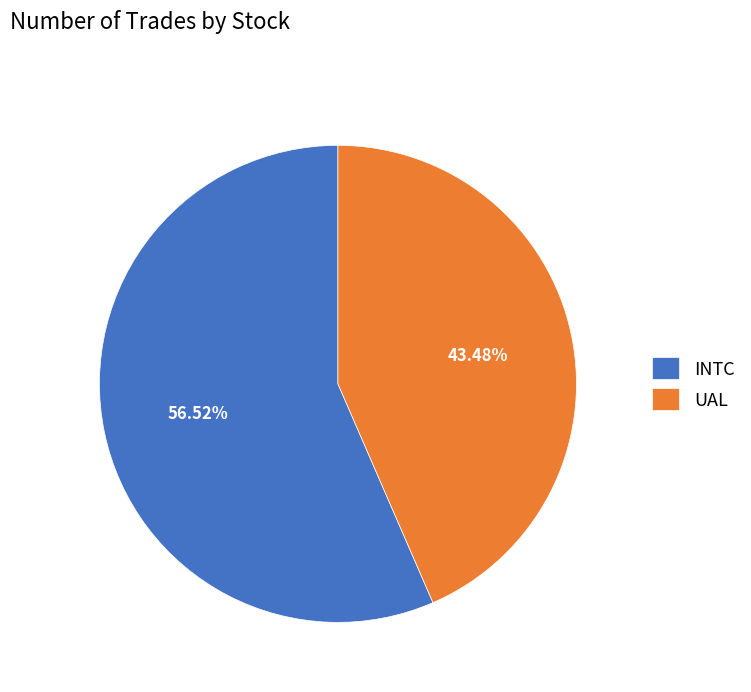

To the nearest percent, what is the difference between the UAL and INTC slice percentages?

13%